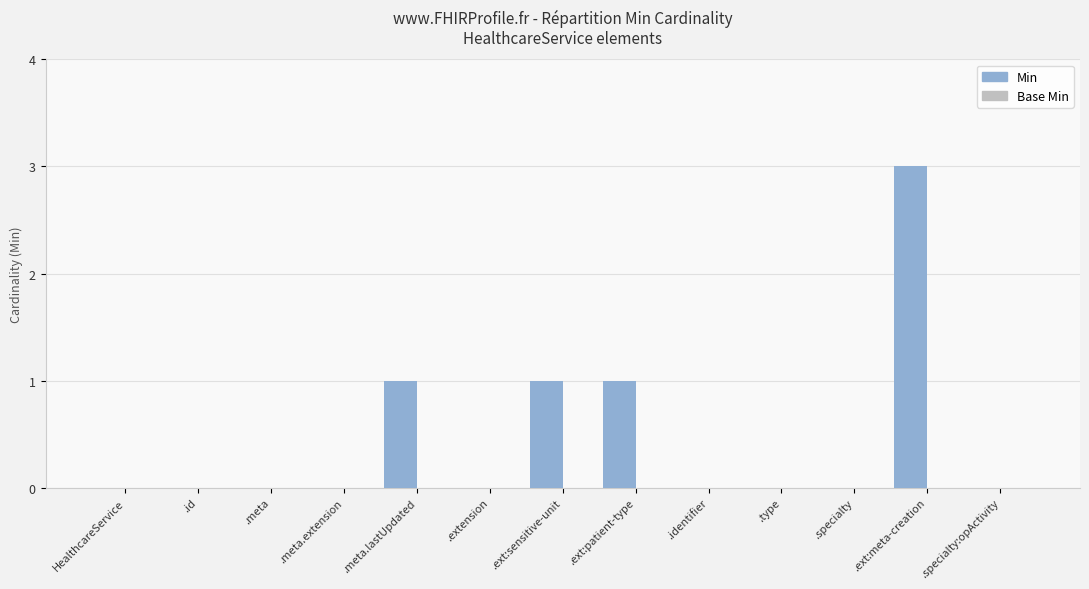

Reading left to right, list all the values displayed in this chart.

HealthcareService=0	.id=0	.meta=0	.meta.extension=0	.meta.lastUpdated=1	.extension=0	.ext:sensitive-unit=1	.ext:patient-type=1	.identifier=0	.type=0	.specialty=0	.ext:meta-creation=3	.specialty:opActivity=0